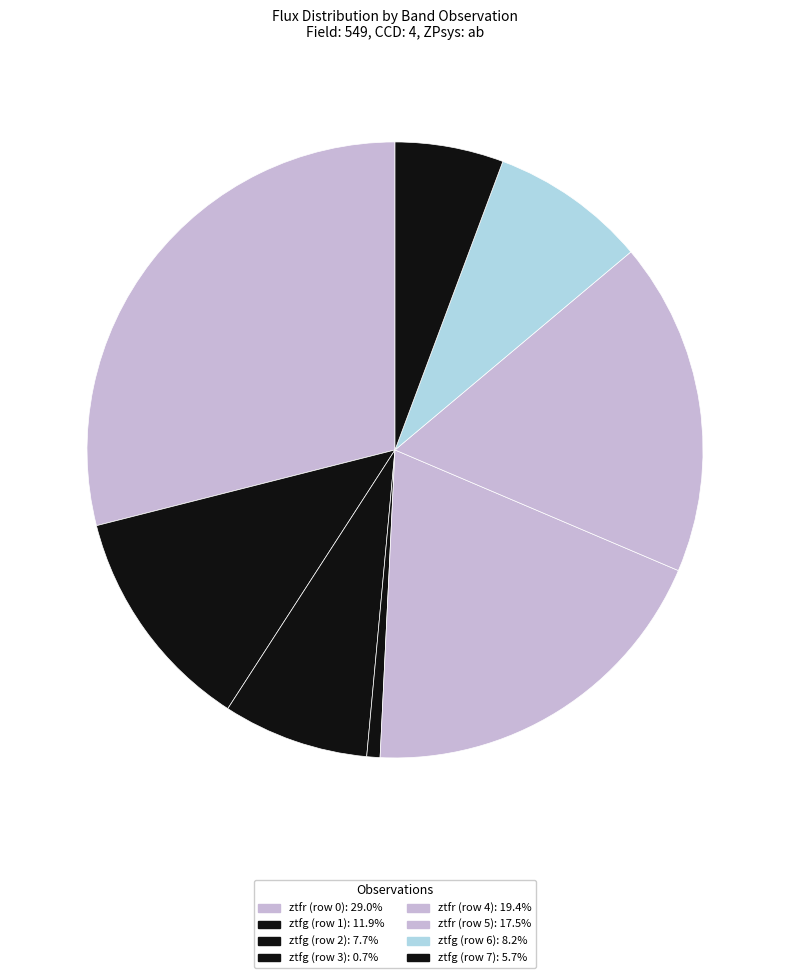

Rank the categories by value from lowest to highest.

3, 7, 2, 6, 1, 5, 4, 0